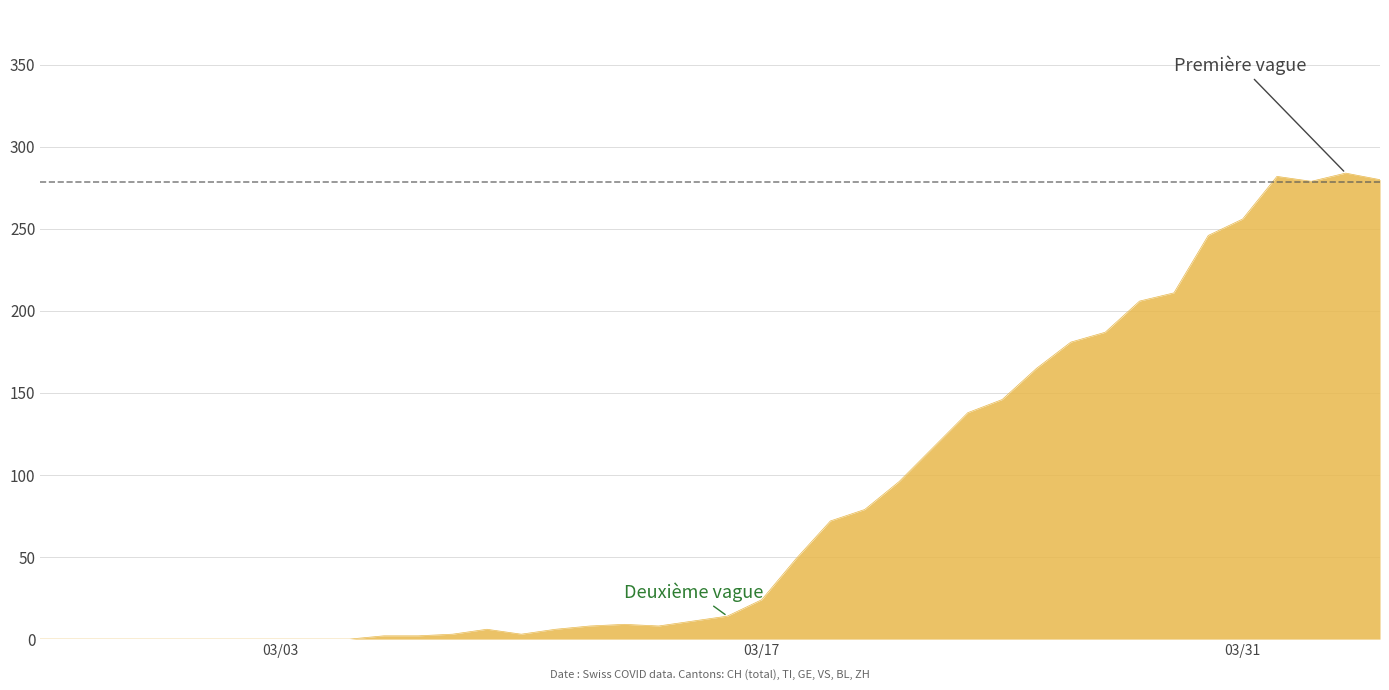

What is the maximum value shown in the chart?

284